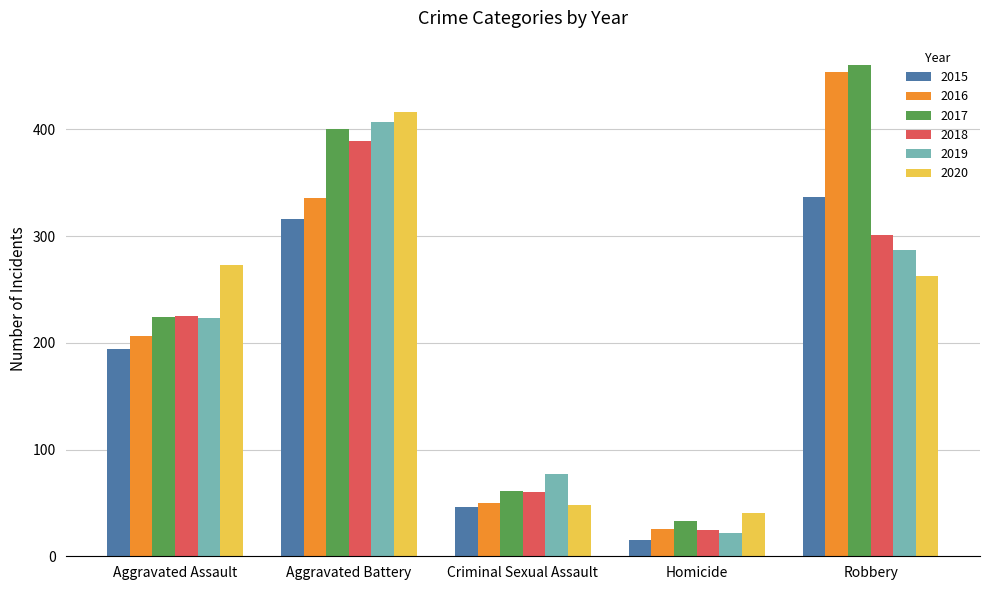

Is it true that 2020 equals 62 at Robbery?

False